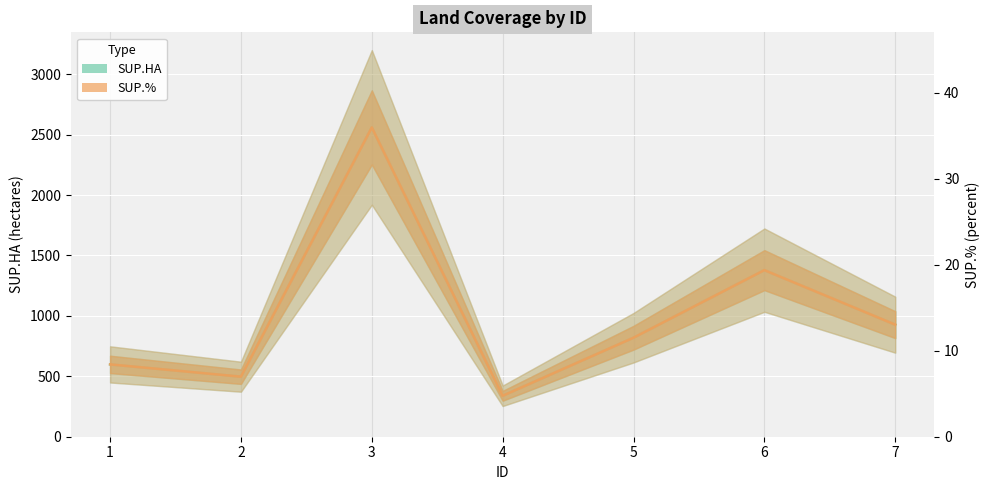

How many series are shown in this chart?

2